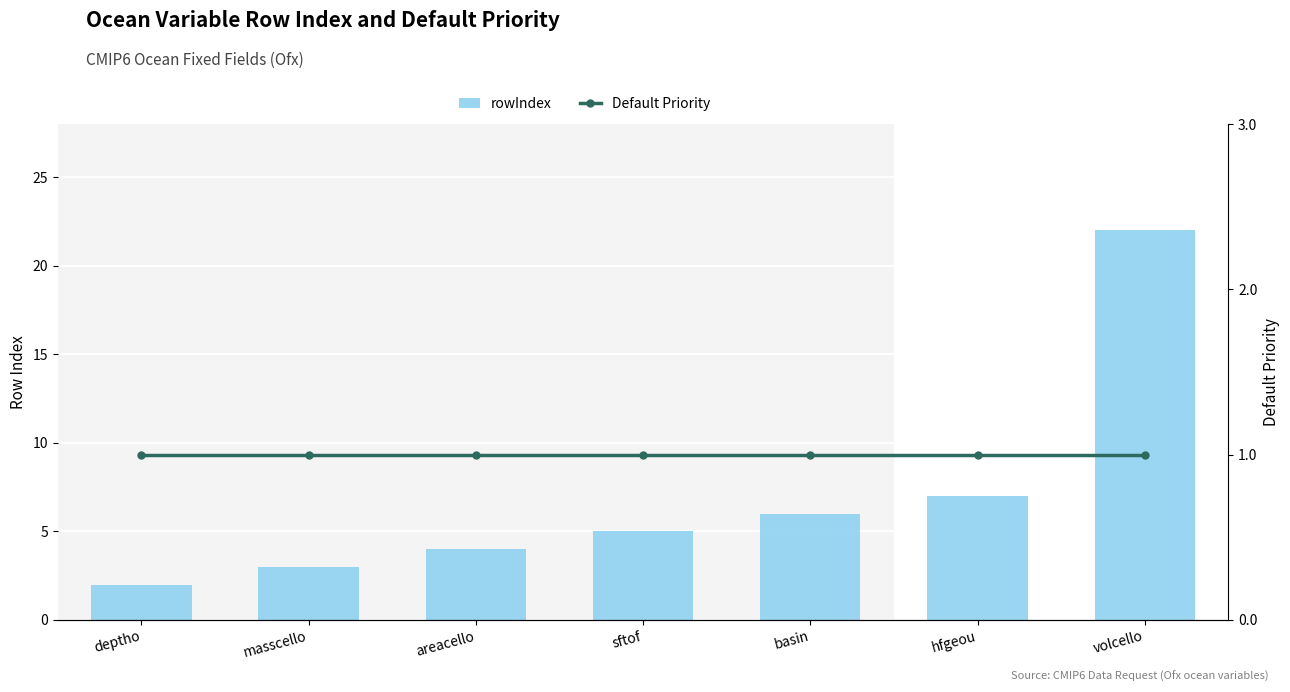

What is the difference between the highest and lowest values at masscello?

2